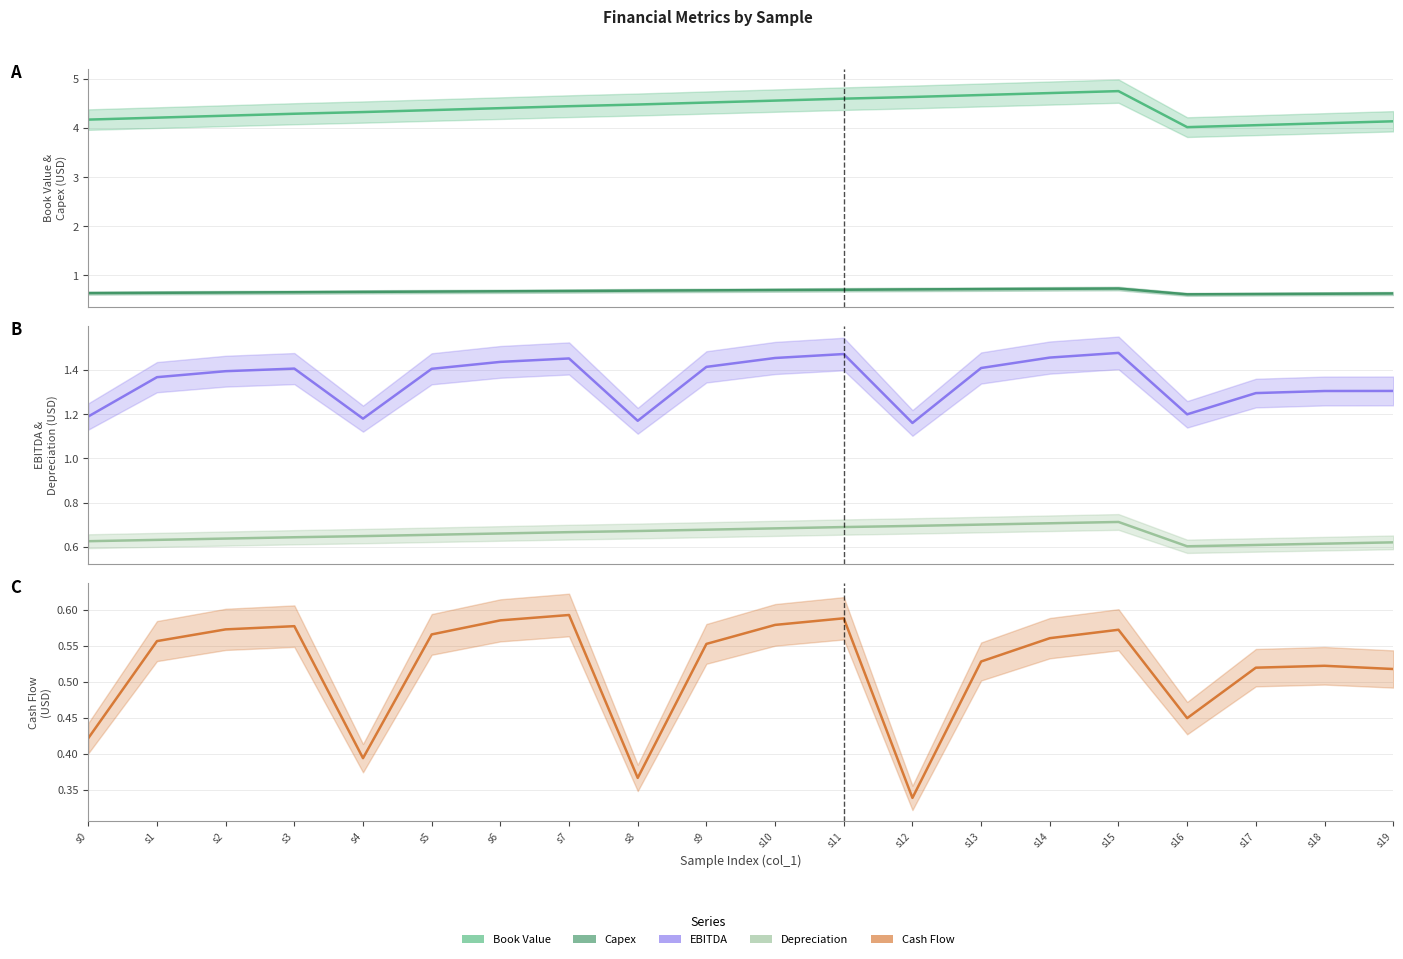

Does the chart display data point markers on the line(s)?

No